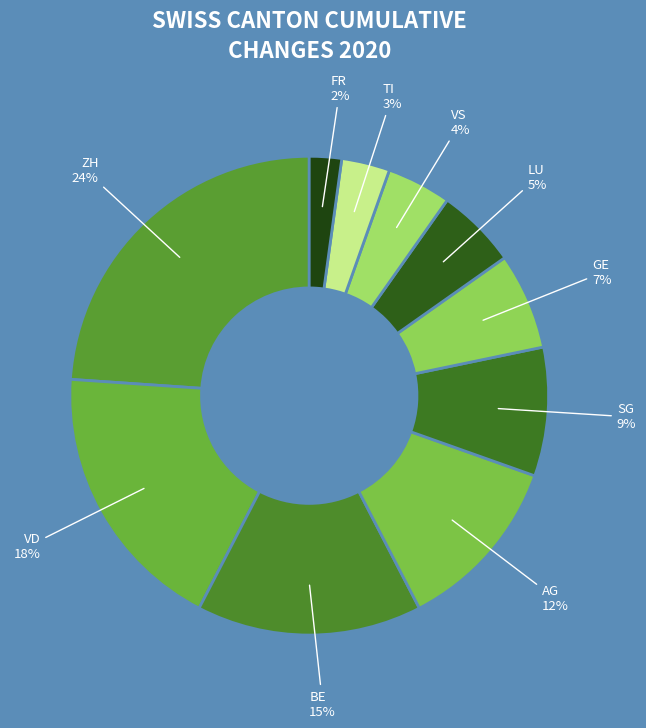

To the nearest percent, what is the difference between the largest and smallest slice percentages?

22%